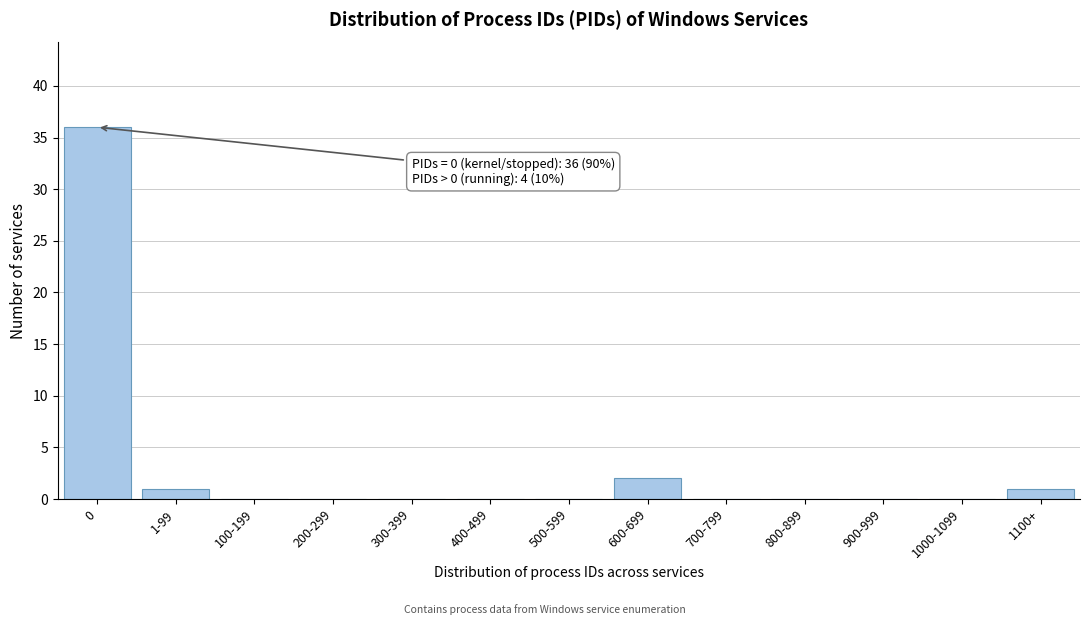

Reading left to right, list all the values displayed in this chart.

0=36	1-99=1	100-199=0	200-299=0	300-399=0	400-499=0	500-599=0	600-699=2	700-799=0	800-899=0	900-999=0	1000-1099=0	1100+=1